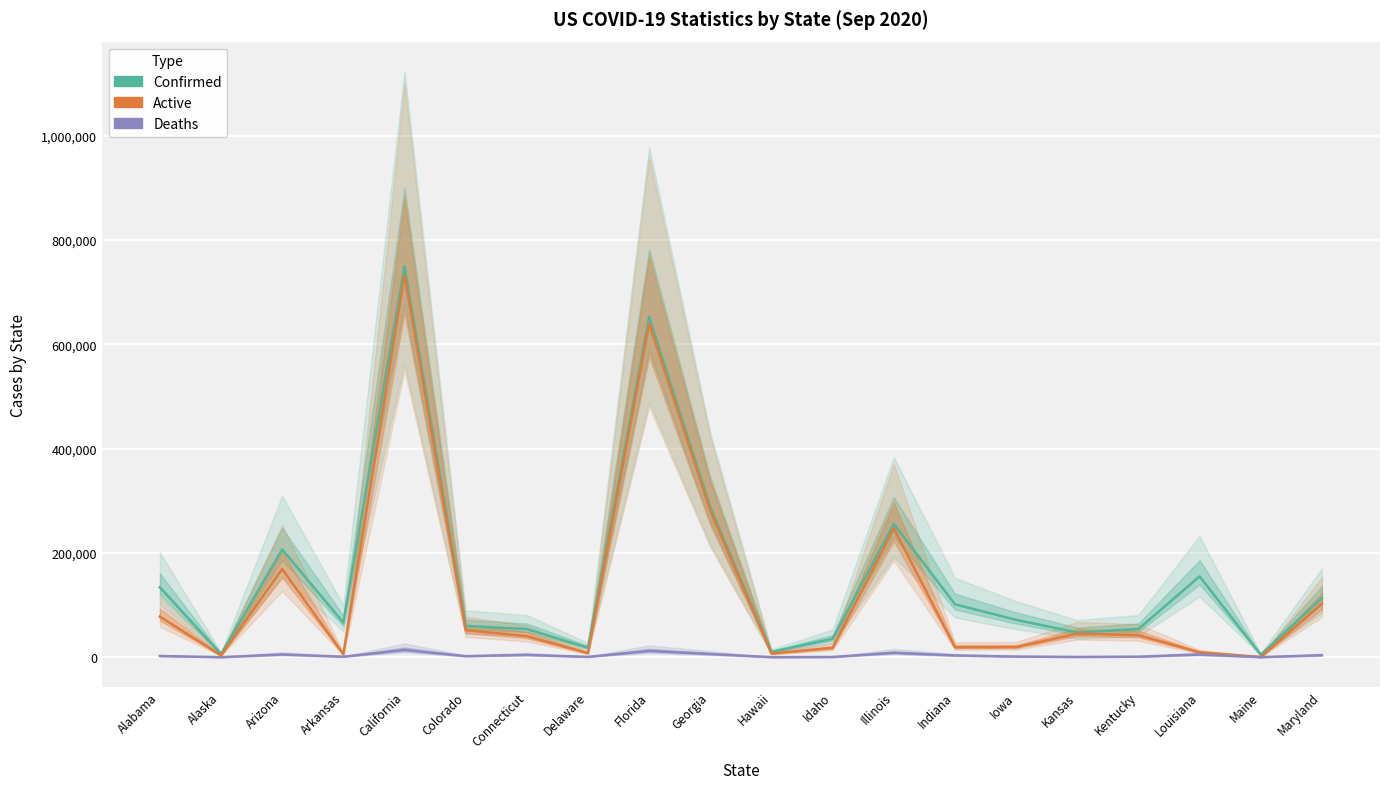

True or false: Confirmed and Deaths cross at least once.

False